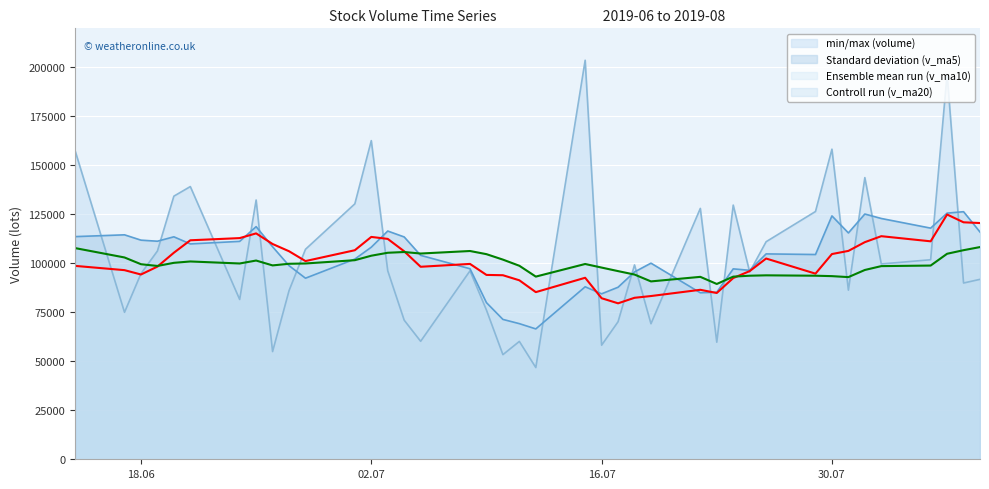

Which series has the largest range (max minus min)?

min/max (volume)